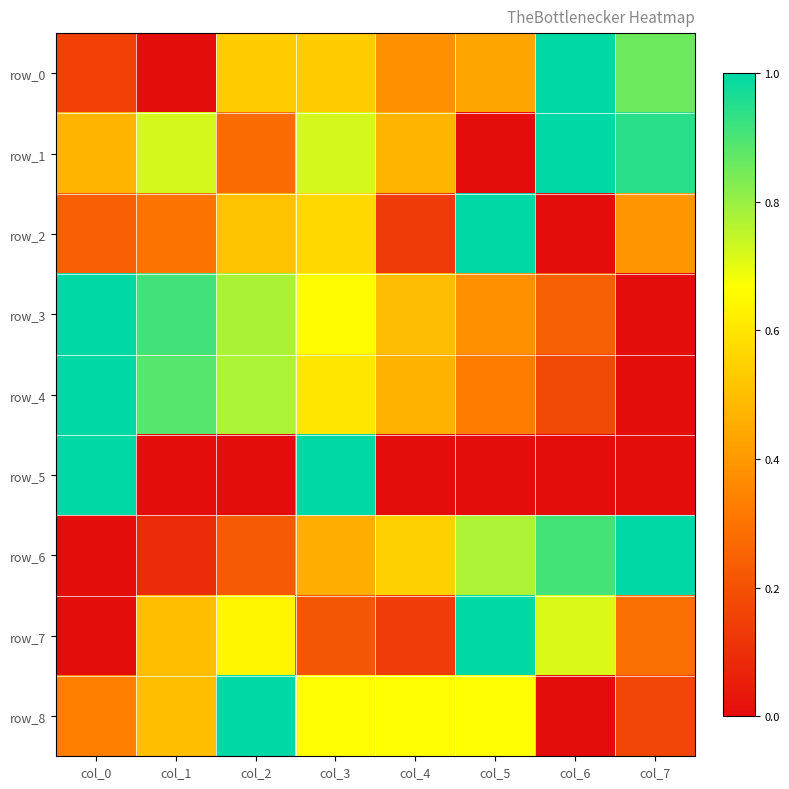

Count the number of categories in the chart.

8